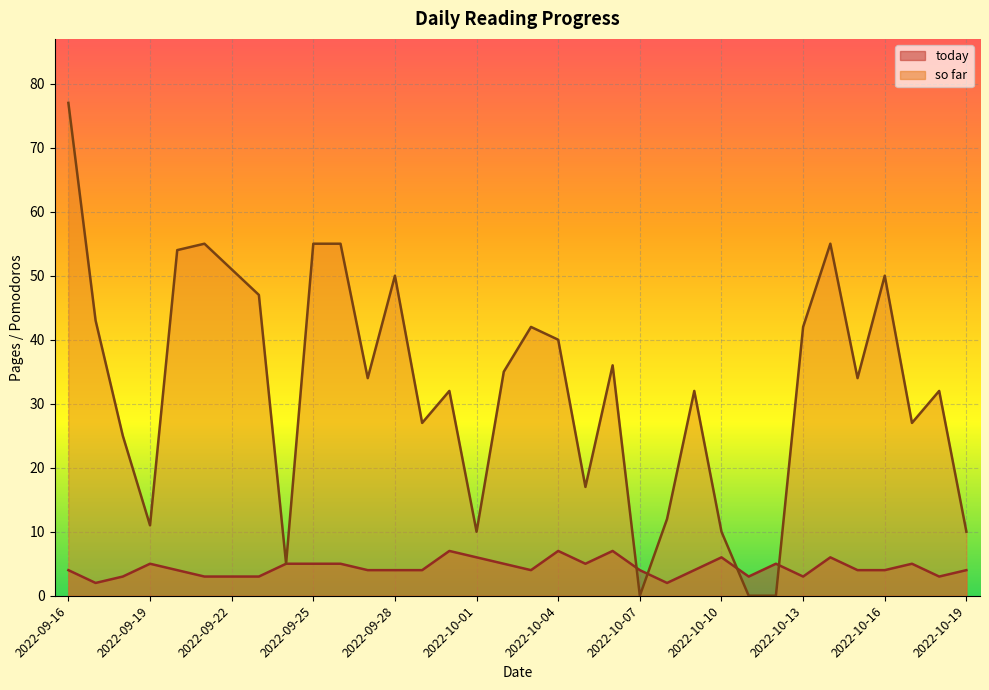

Does the chart display data point markers on the line(s)?

No